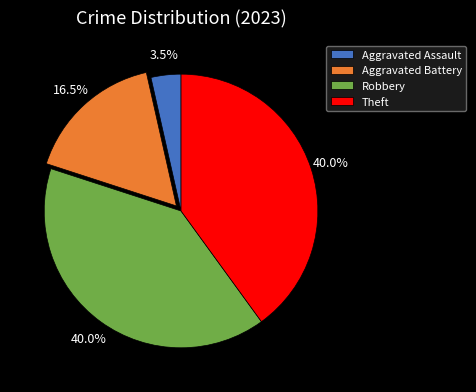

Which slice is the smallest?

Aggravated Assault